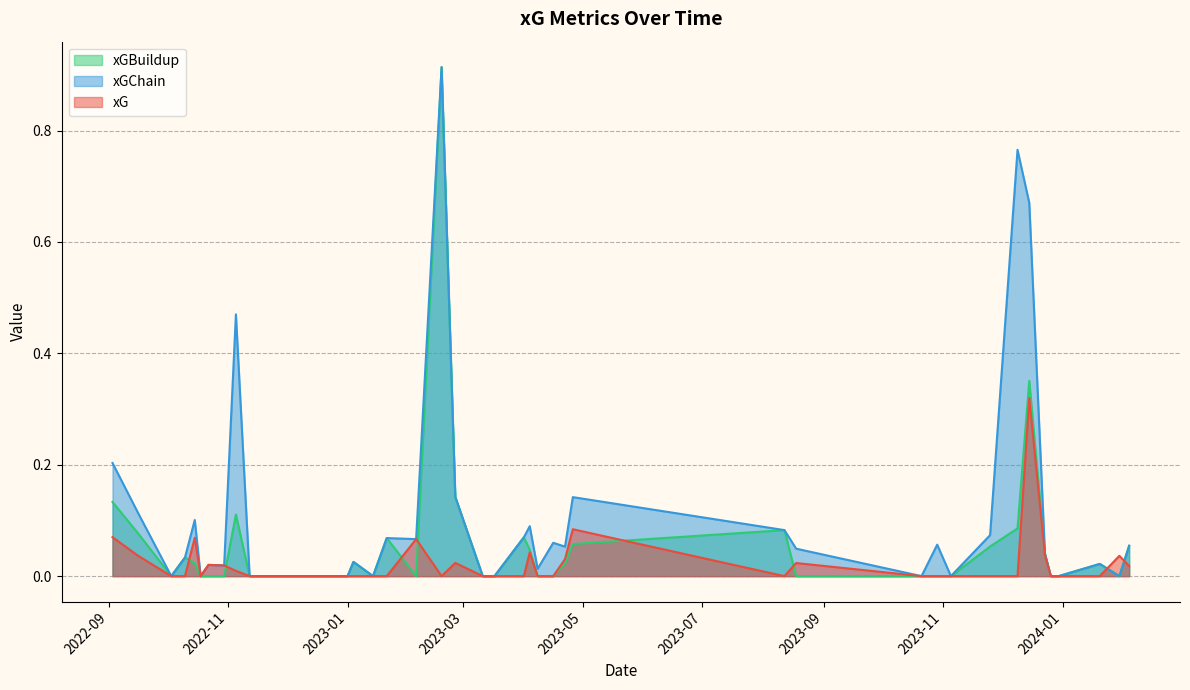

List the series in order of their overall mean, highest first.

xGChain, xGBuildup, xG